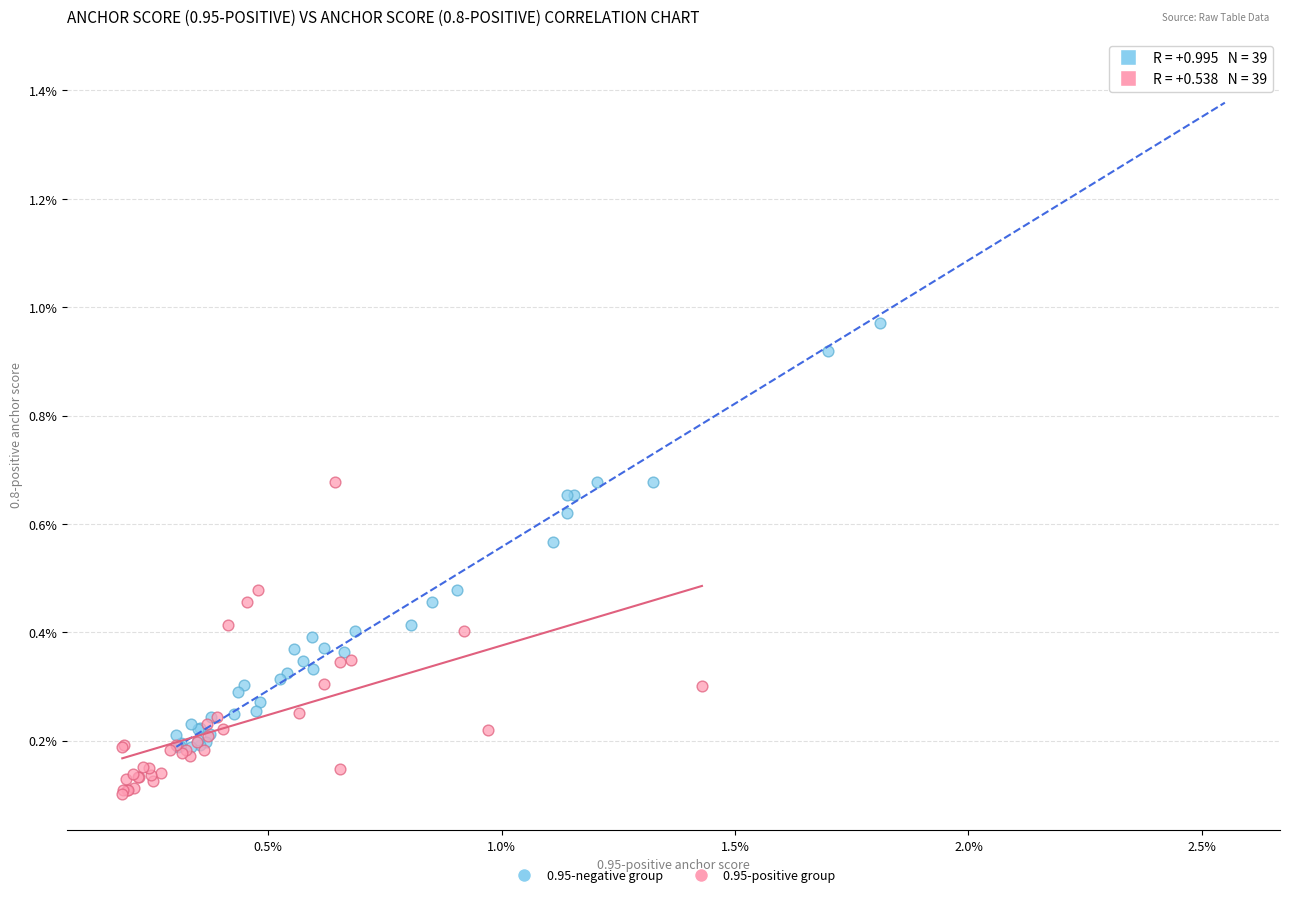

Which series contains the highest Y value?

0.95-negative group